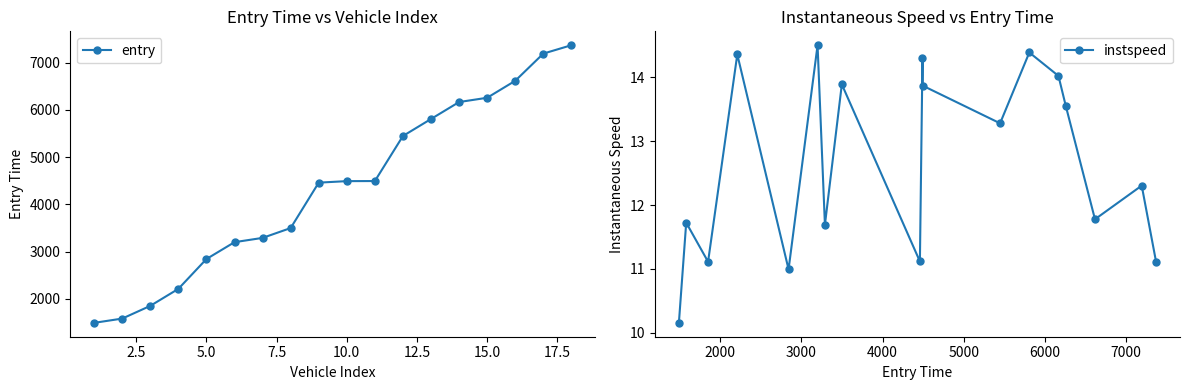

What is the lowest value of the entry series?

1488.9